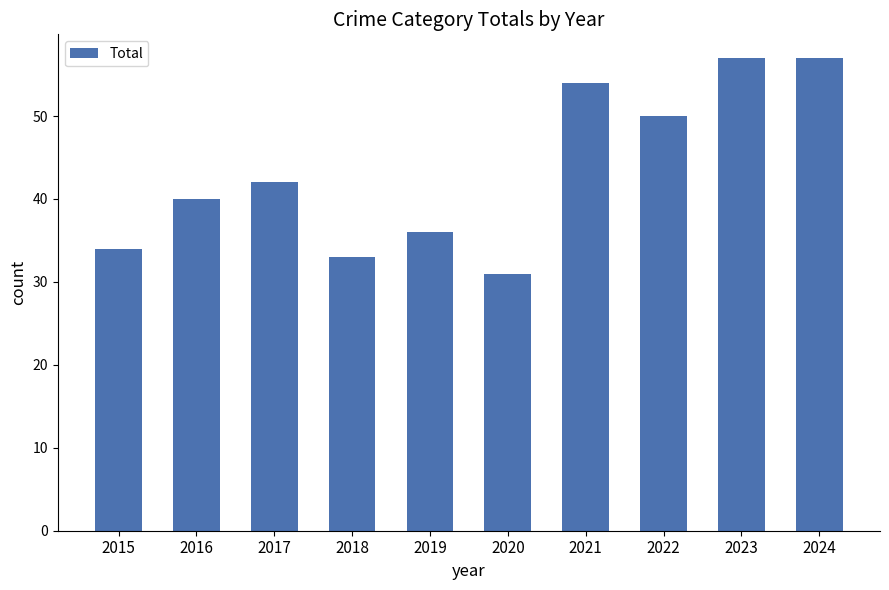

What is the value of the 5th bar from the left?

36